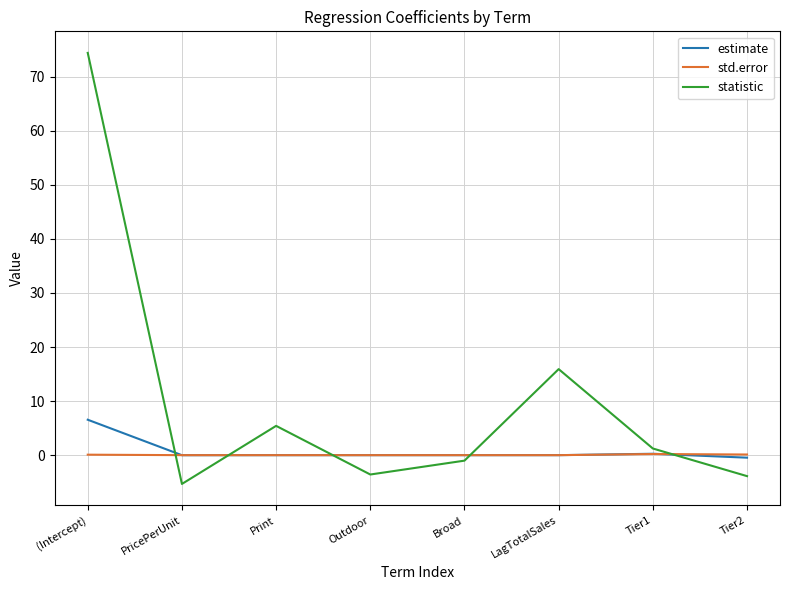

Is it true that statistic equals 15.9 at LagTotalSales?

True